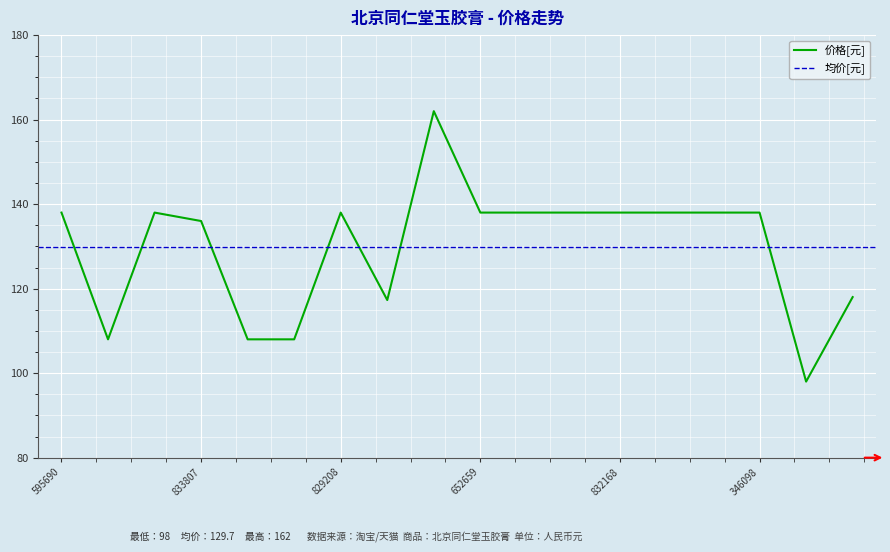

What is the sum of the values at 649139493172 and 648245794884?

206.0